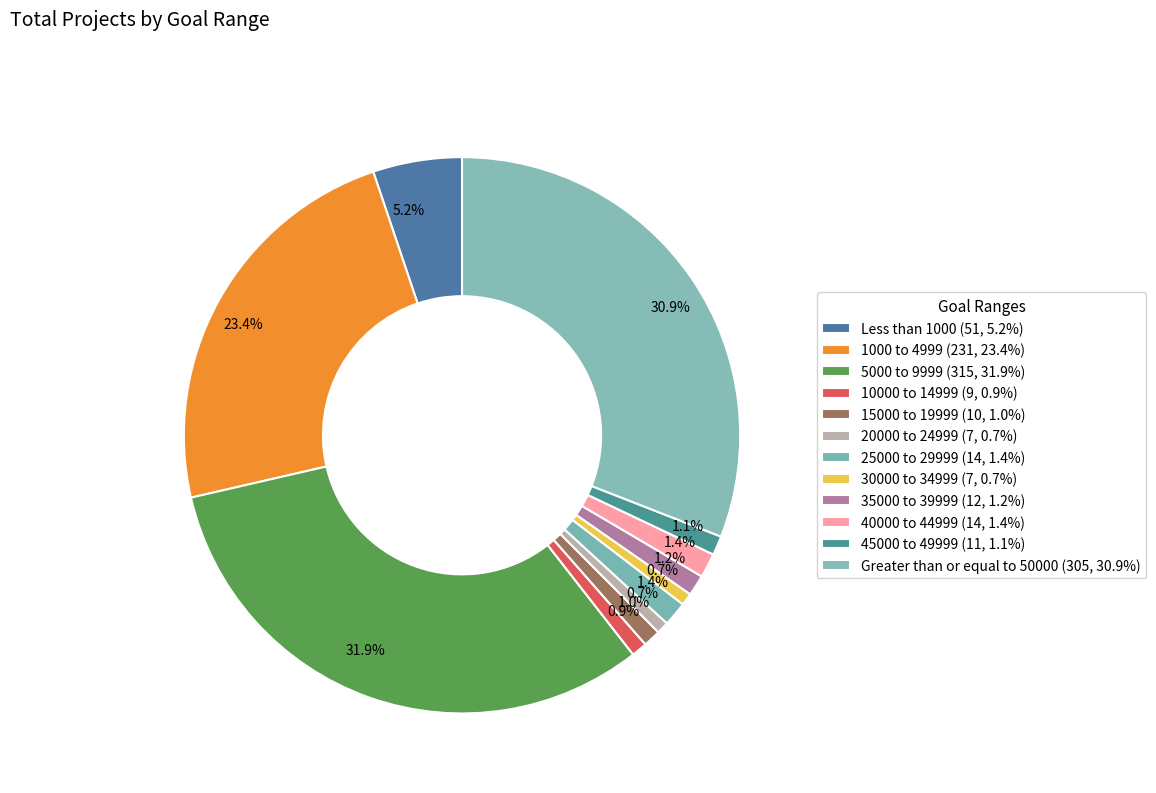

How many slices are in this pie chart?

12